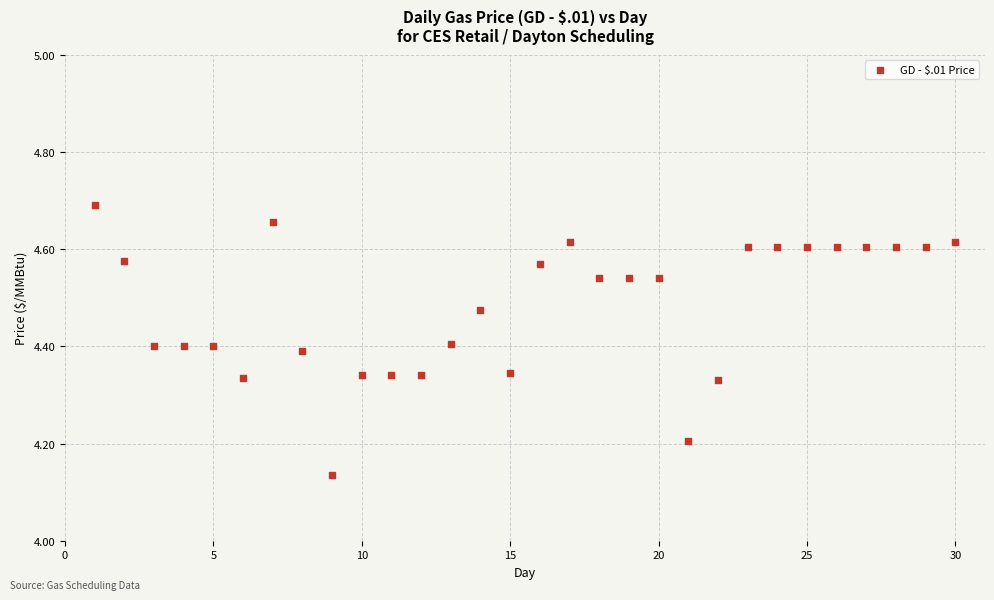

What is the range of Y values (max minus min)?

0.6